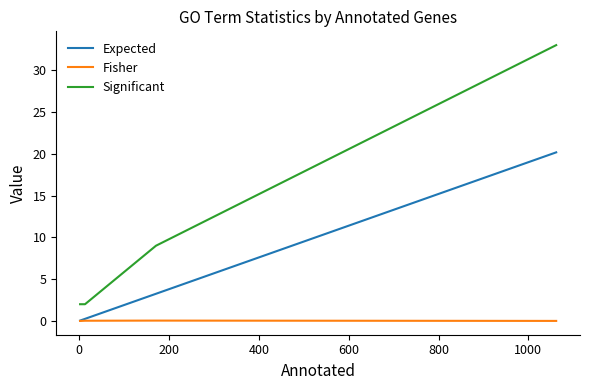

What is the greatest value displayed?

33.0